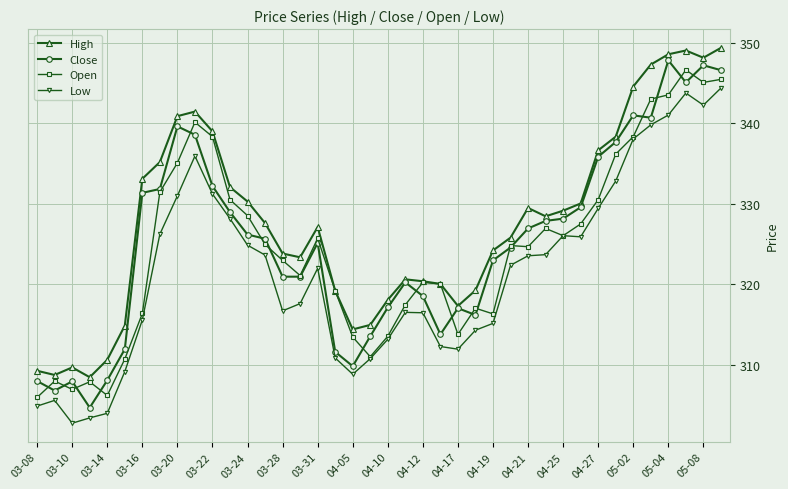

Which series has the largest total across all categories?

High